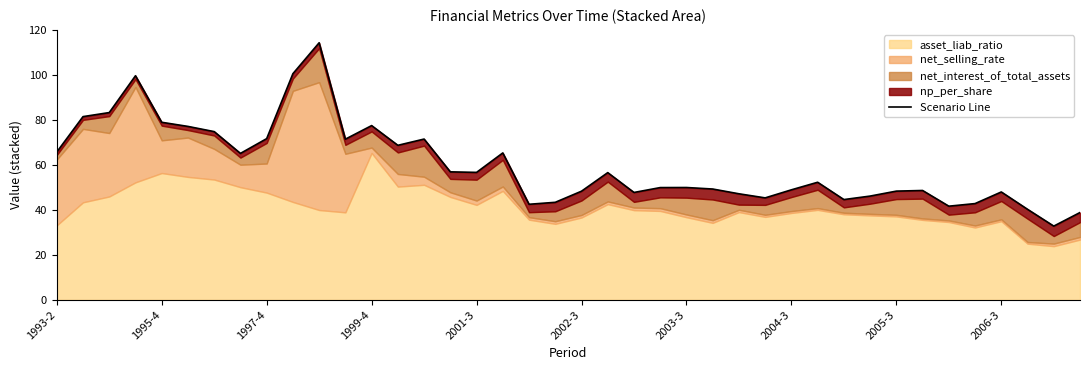

What is the smallest value displayed?

32.9